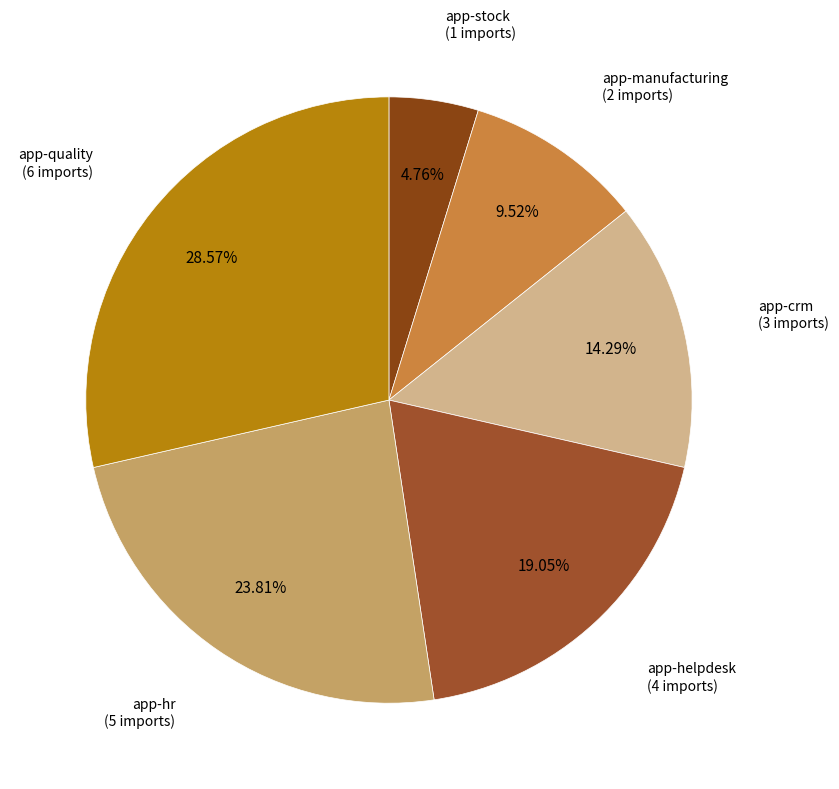

Rank the categories by value from lowest to highest.

app-stock, app-manufacturing, app-crm, app-helpdesk, app-hr, app-quality